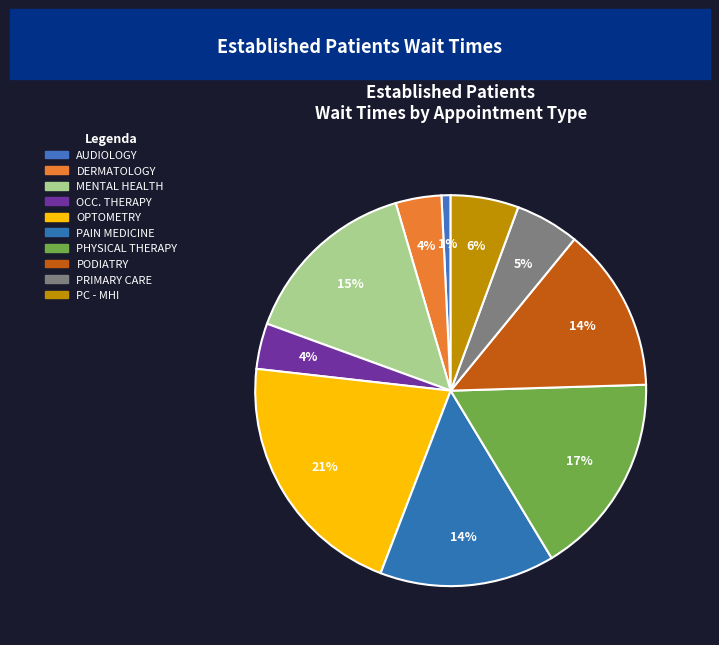

How many slices are in this pie chart?

10